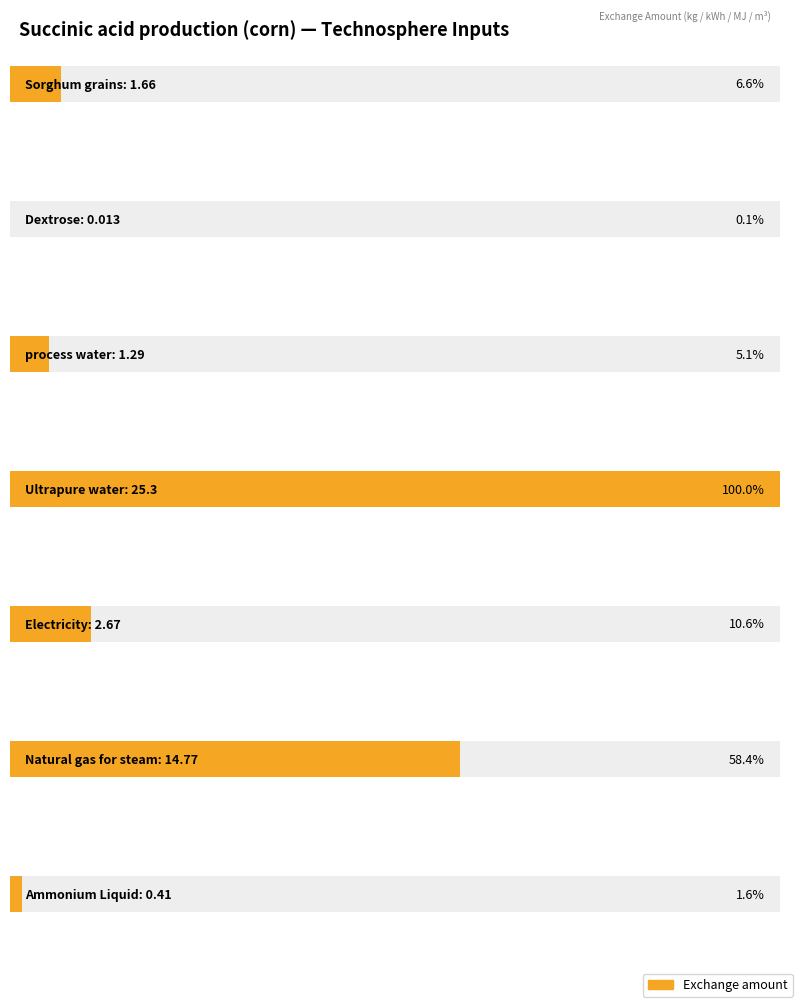

At which label does Average utilization first exceed 1?

Sorghum grains